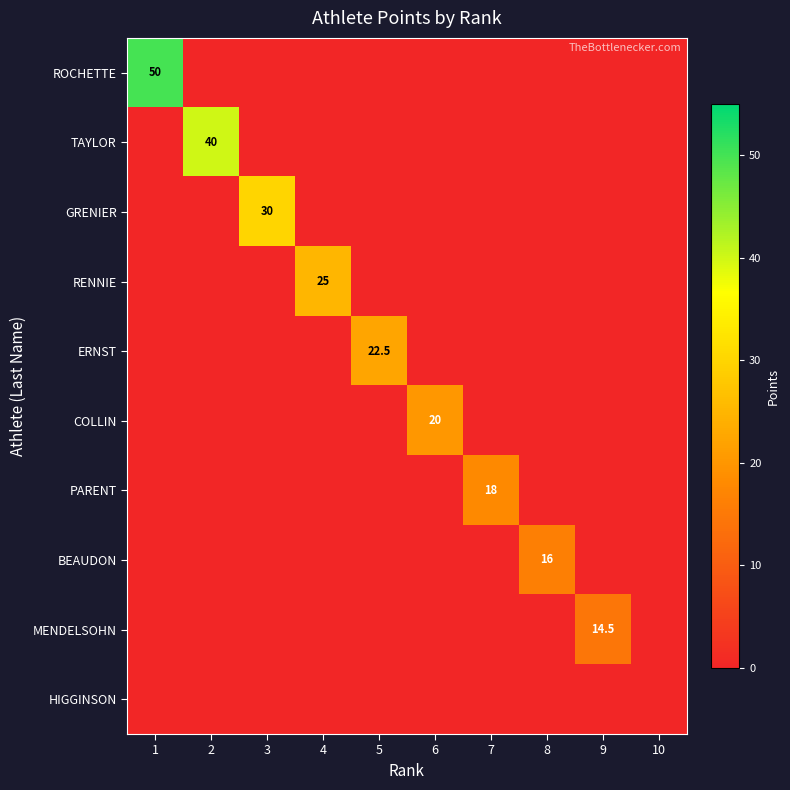

The value of ERNST at 5 is 10.5. True or false?

False